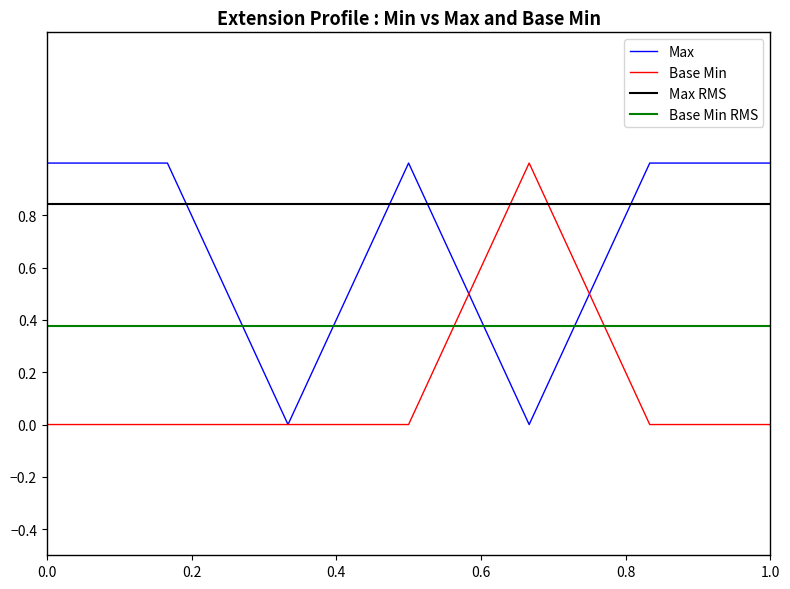

Which series ends up on top after the final intersection of Base Min and Base Min RMS?

Base Min RMS